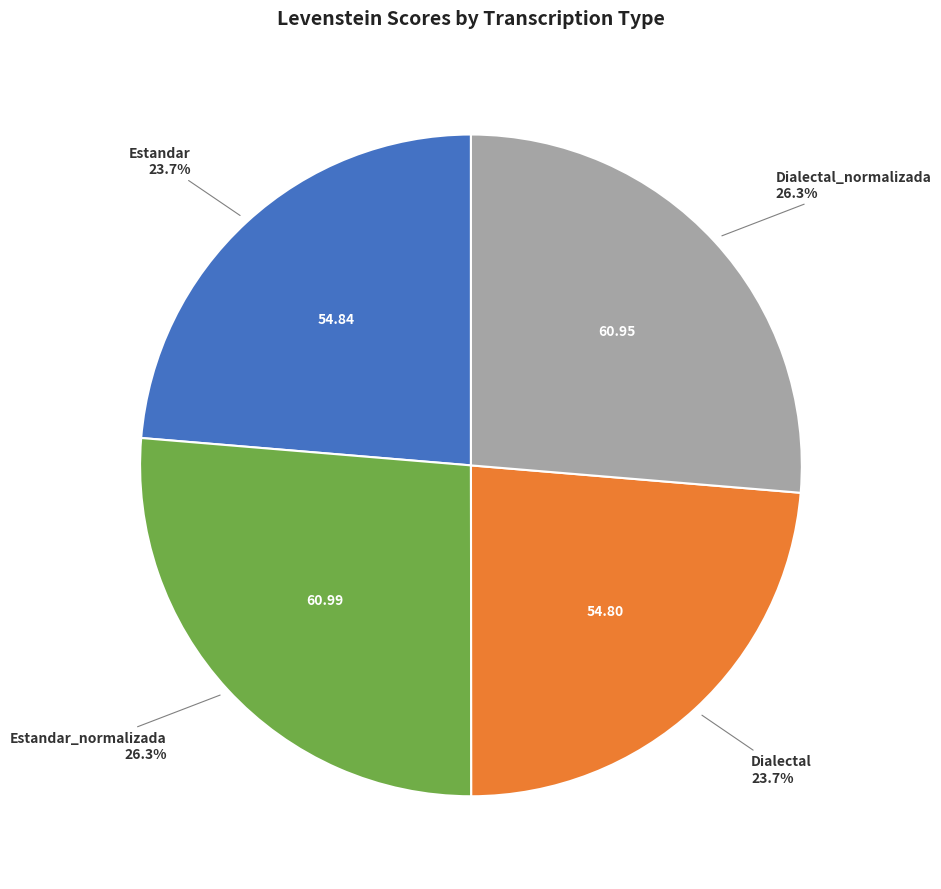

Count the number of slices in the pie.

4